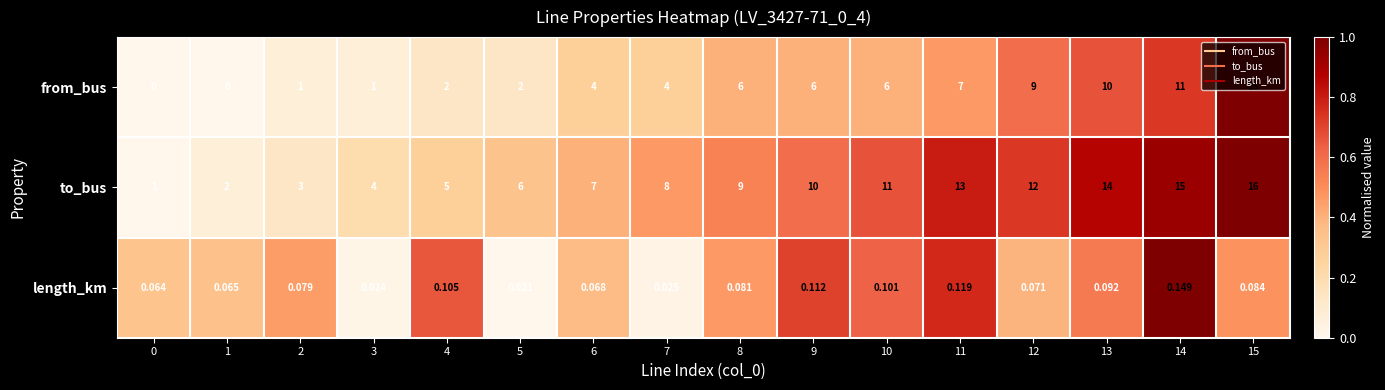

How many categories are shown in the chart?

16